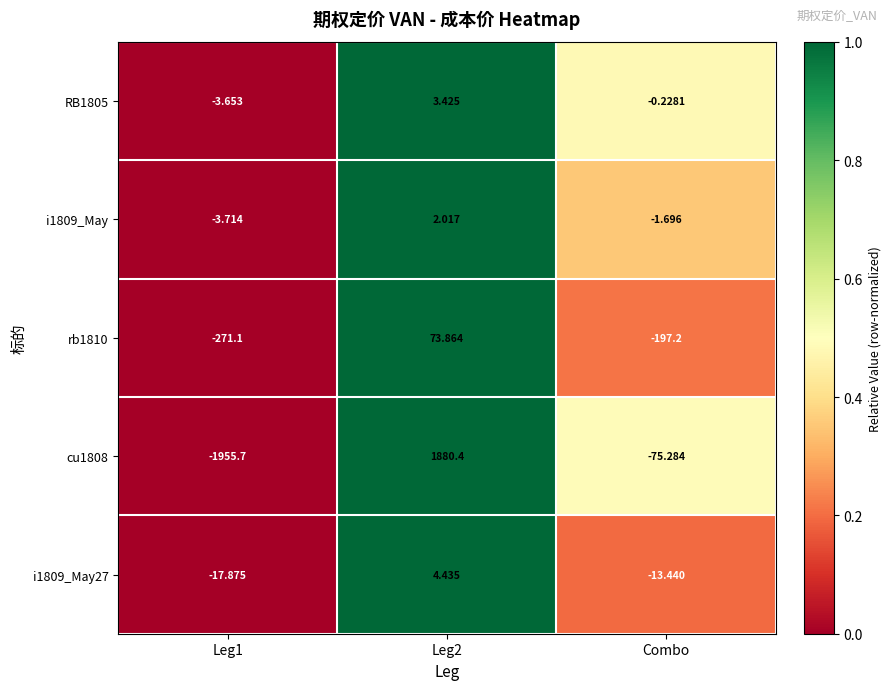

At which label is i1809_May27 closest to -6?

Combo